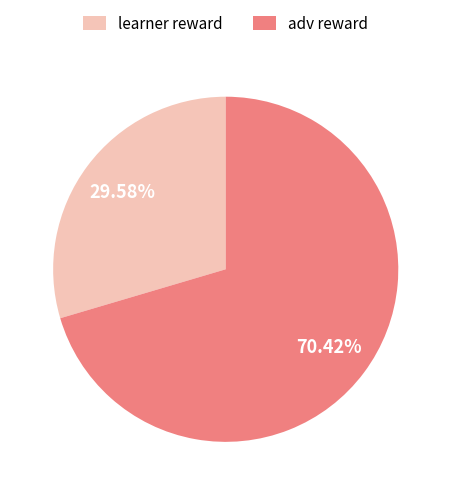

To the nearest percent, what is the difference between the largest and smallest slice percentages?

41%